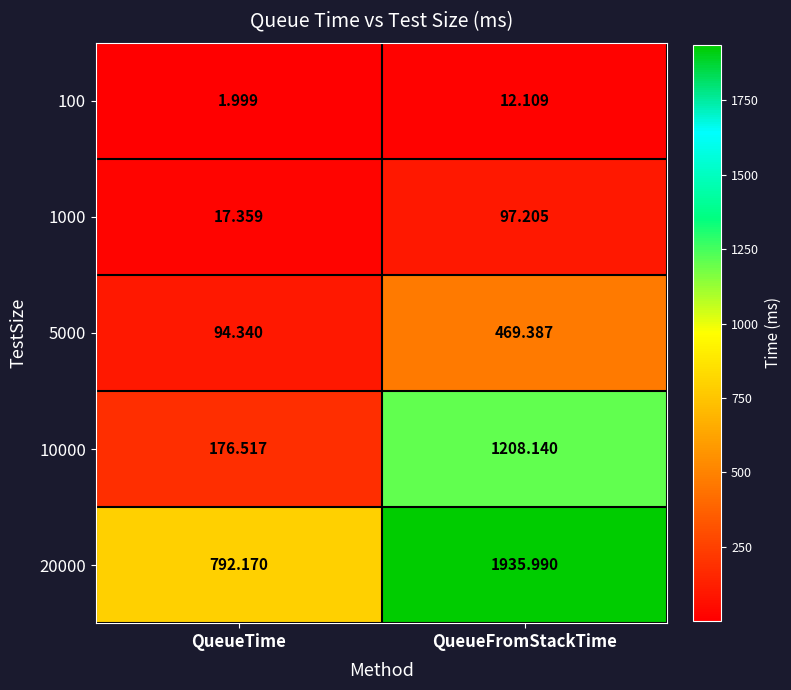

List the series in order of their peak value, highest first.

20000, 10000, 5000, 1000, 100